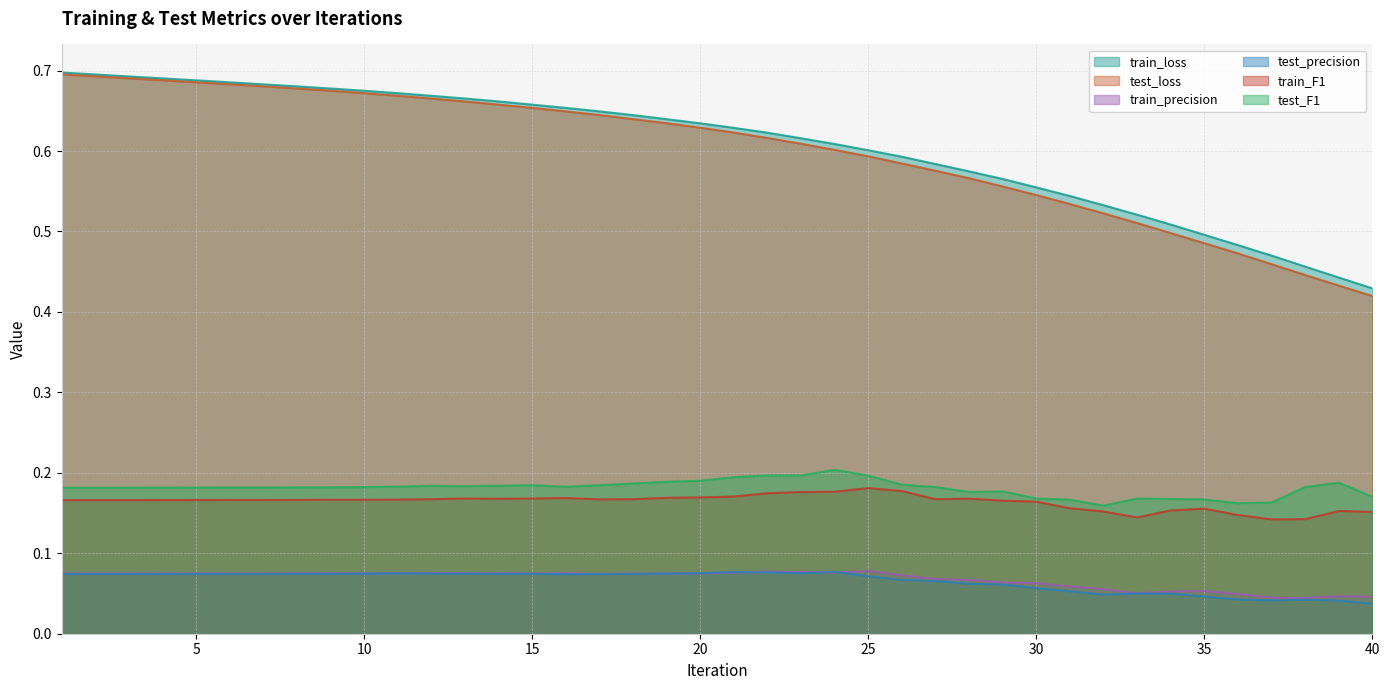

At 16, list the series in order from largest to smallest.

train_loss, test_loss, test_F1, train_F1, train_precision, test_precision